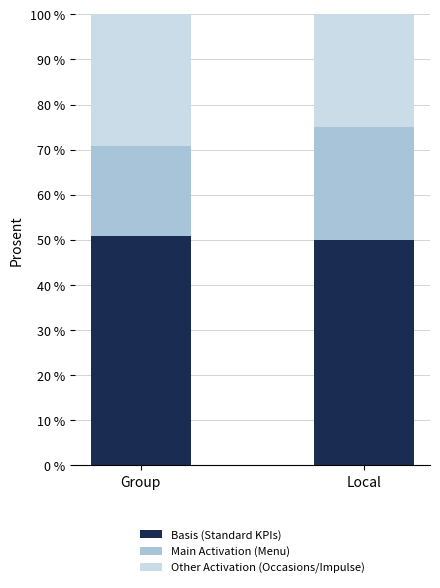

What is the total value across all series at Local?

100.0